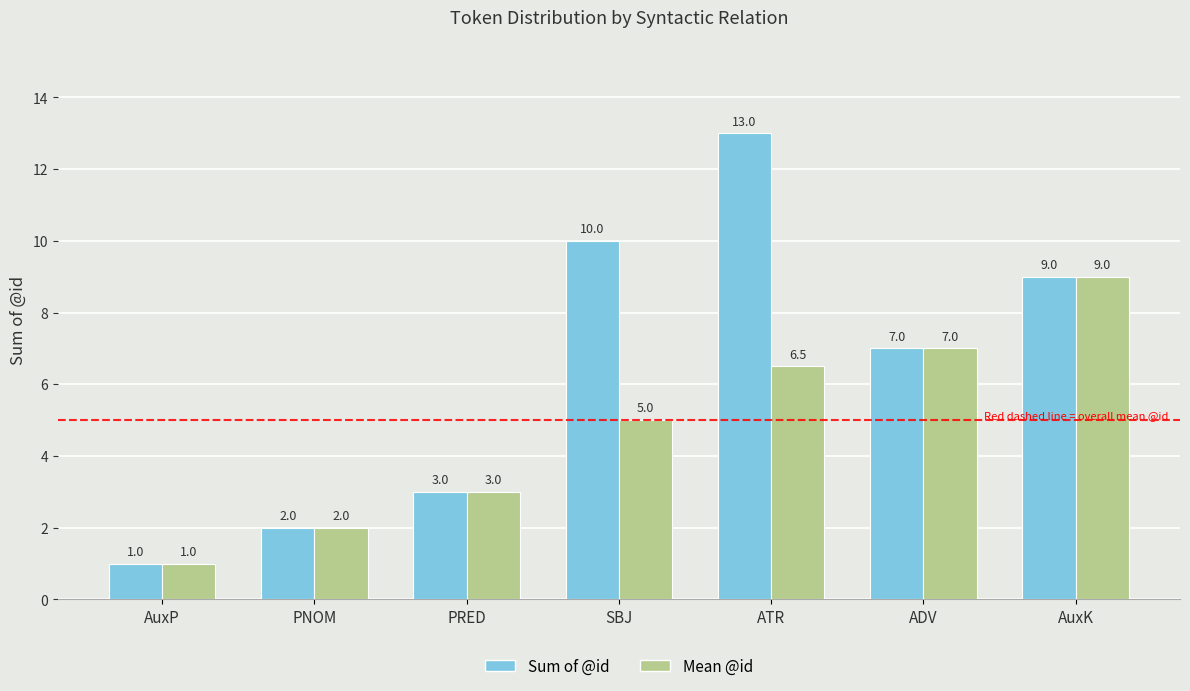

At which label does Sum of @id first exceed 7?

SBJ